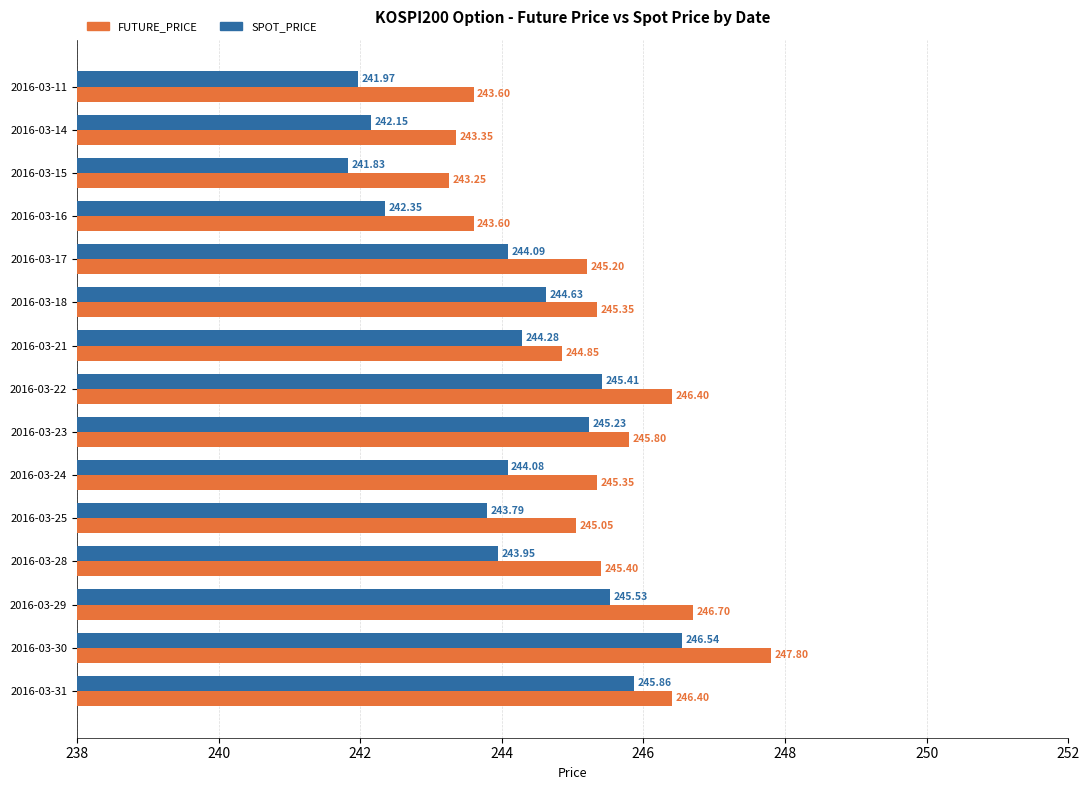

Which series has the widest spread of values?

SPOT_PRICE